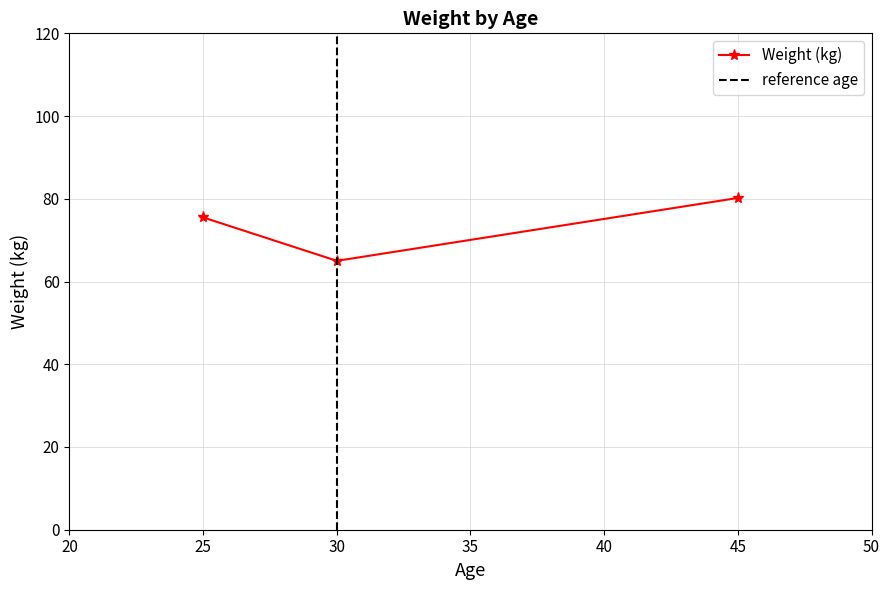

What is the value of the 3rd point from the left?

80.2